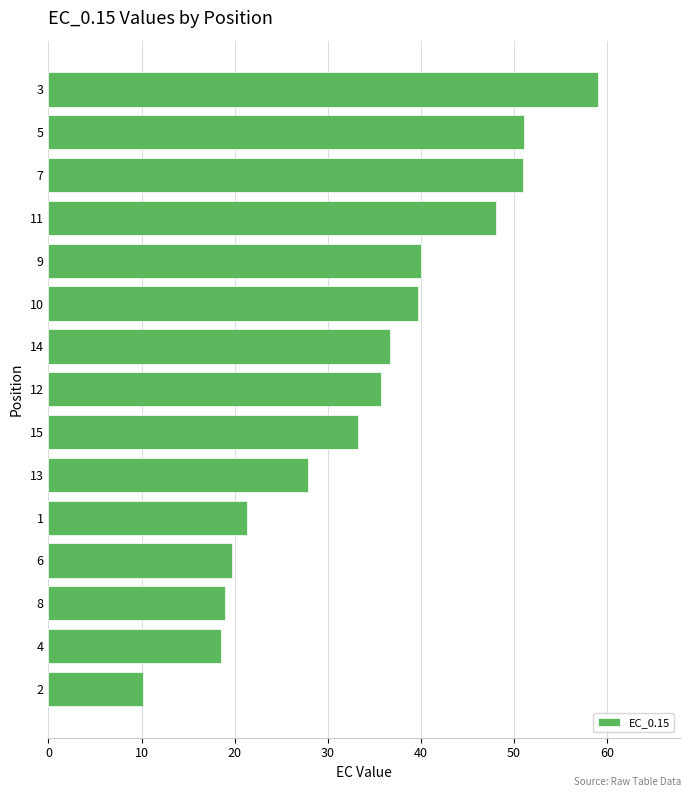

What is the sum of the values at 8 and 10?

58.7